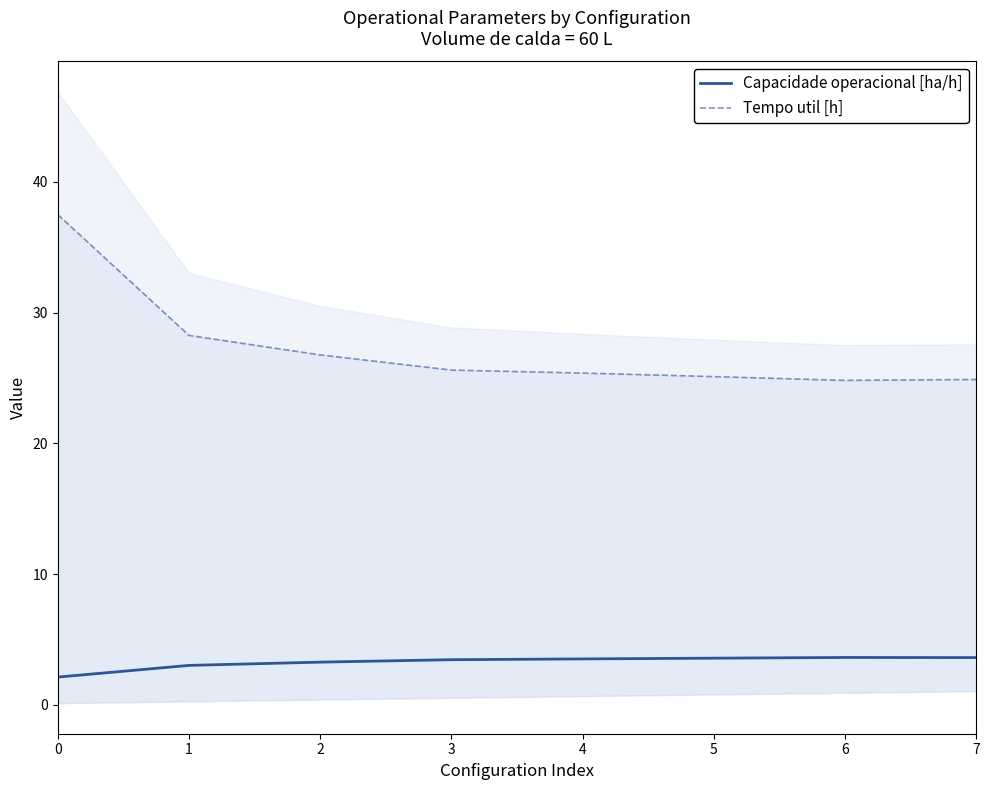

Is it true that Capacidade operacional [ha/h] equals 1.5 at 0?

False